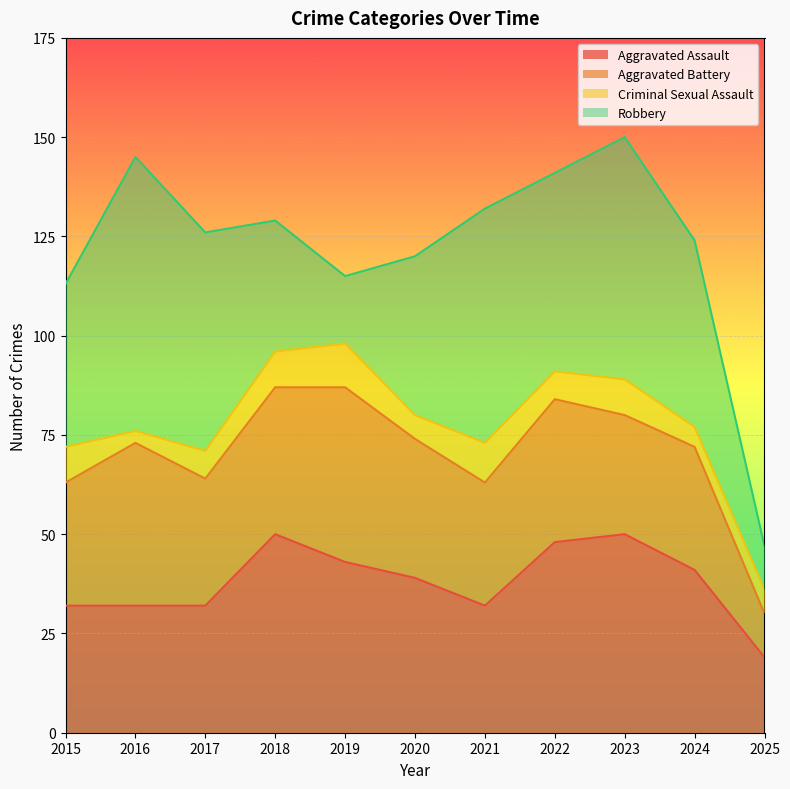

Where does the Aggravated Battery series first go above 32?

2016